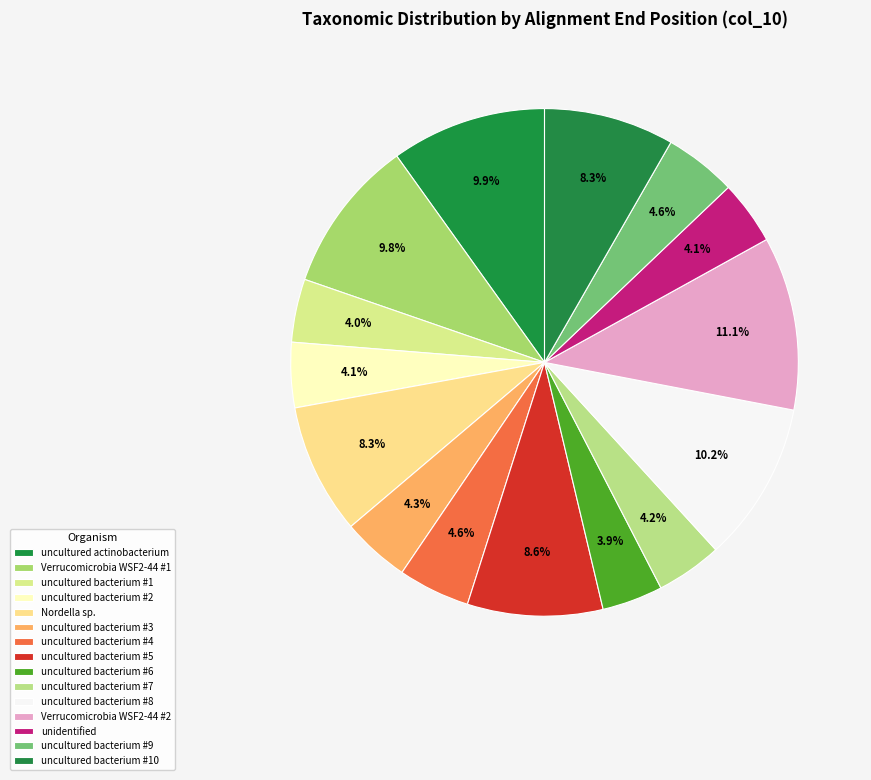

Count the number of slices in the pie.

15